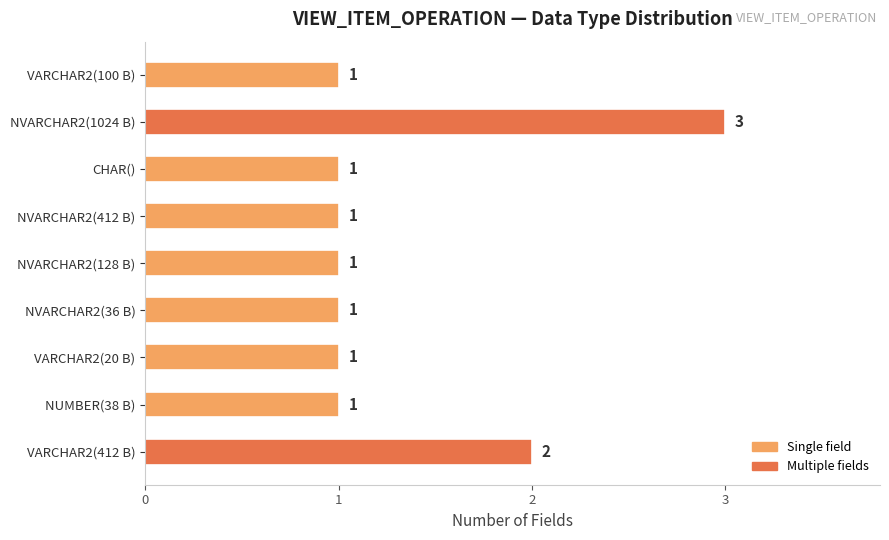

Approximately how many times larger is the value at VARCHAR2(20 B) compared to NVARCHAR2(1024 B)?

0.3